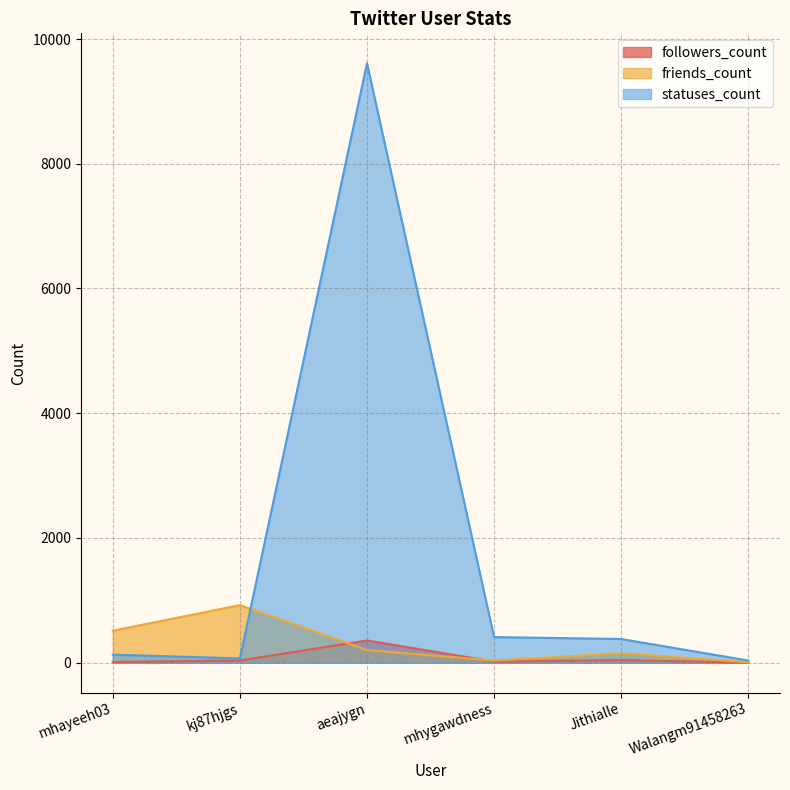

How many lines are shown in the chart?

3